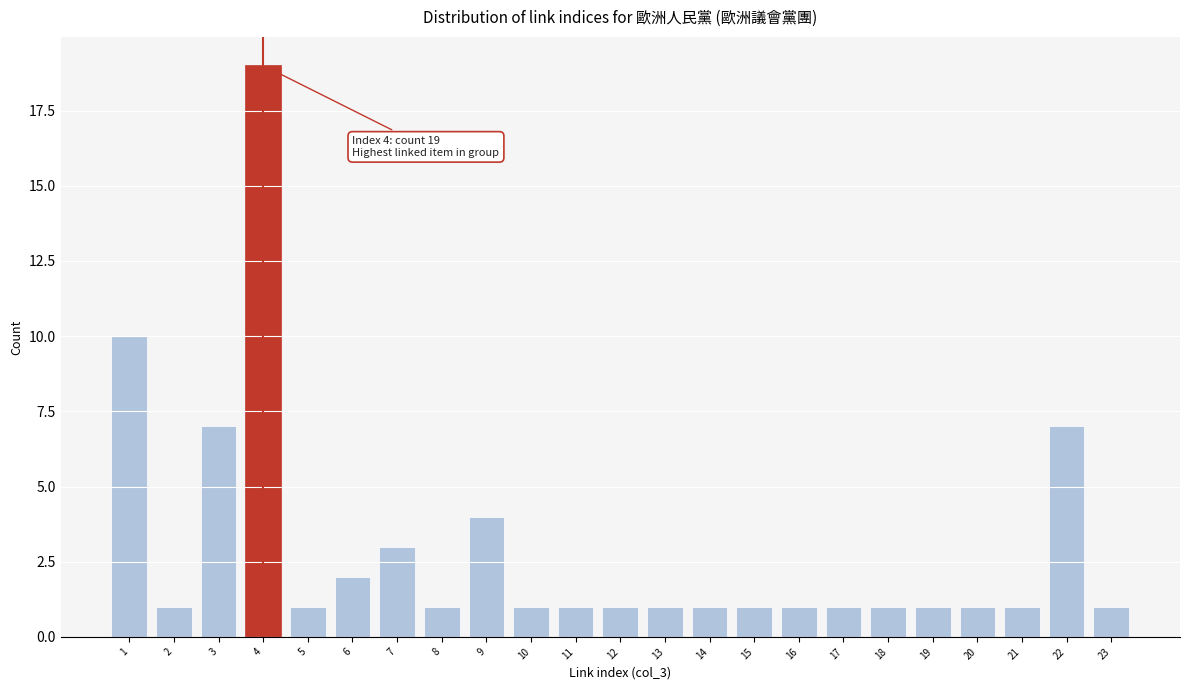

Reading left to right, extract all data points from this chart.

10	1	7	19	1	2	3	1	4	1	1	1	1	1	1	1	1	1	1	1	1	7	1